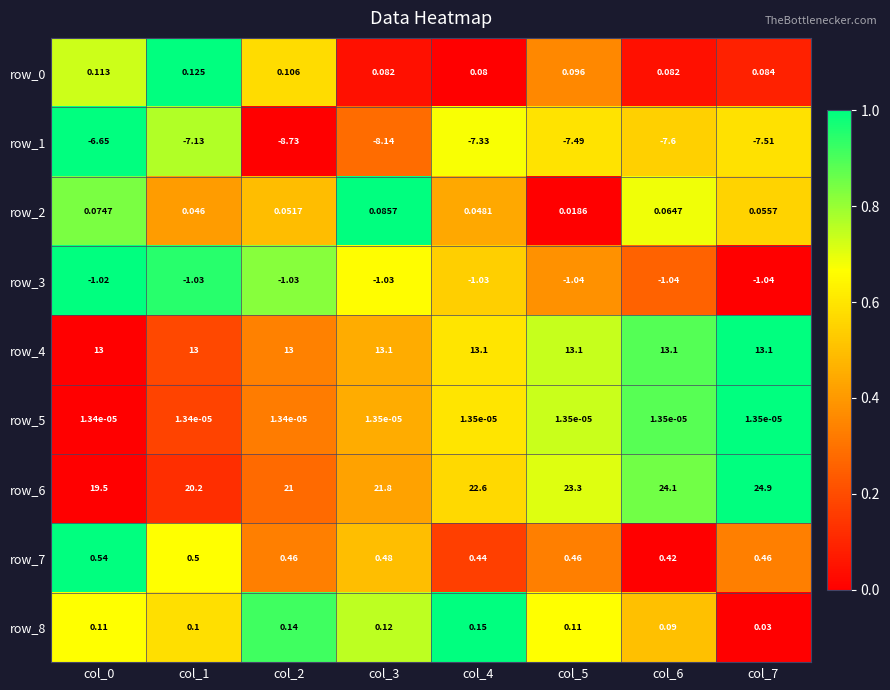

What is the maximum value for row_7?

0.5